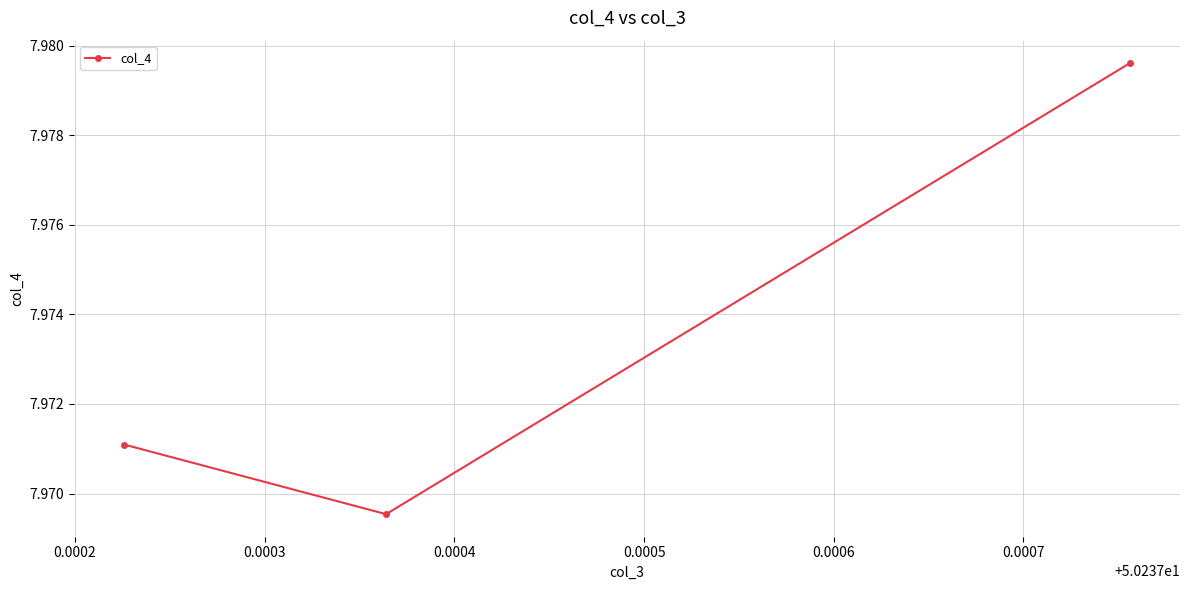

How many values are between 7 and 8?

3